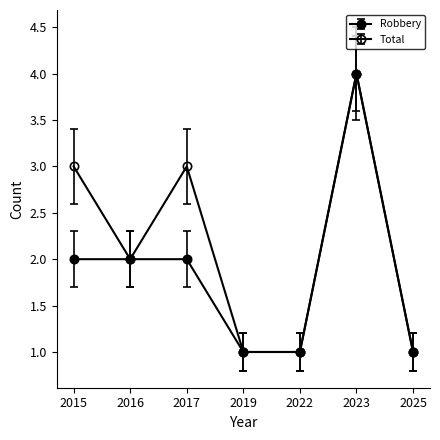

How many data points does each series have?

7